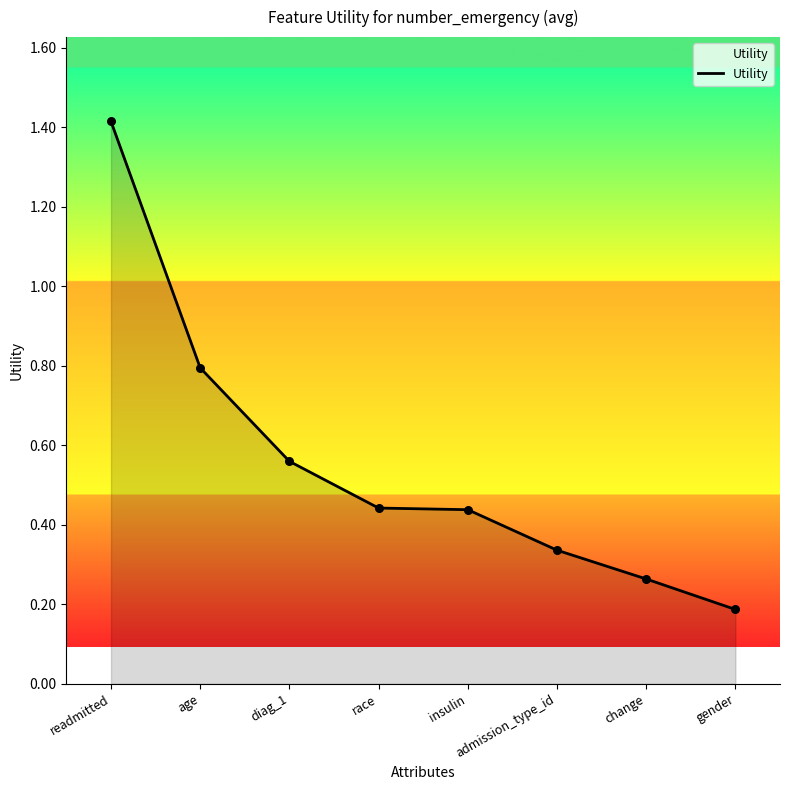

What is the change in value from diag_1 to gender?

-0.4